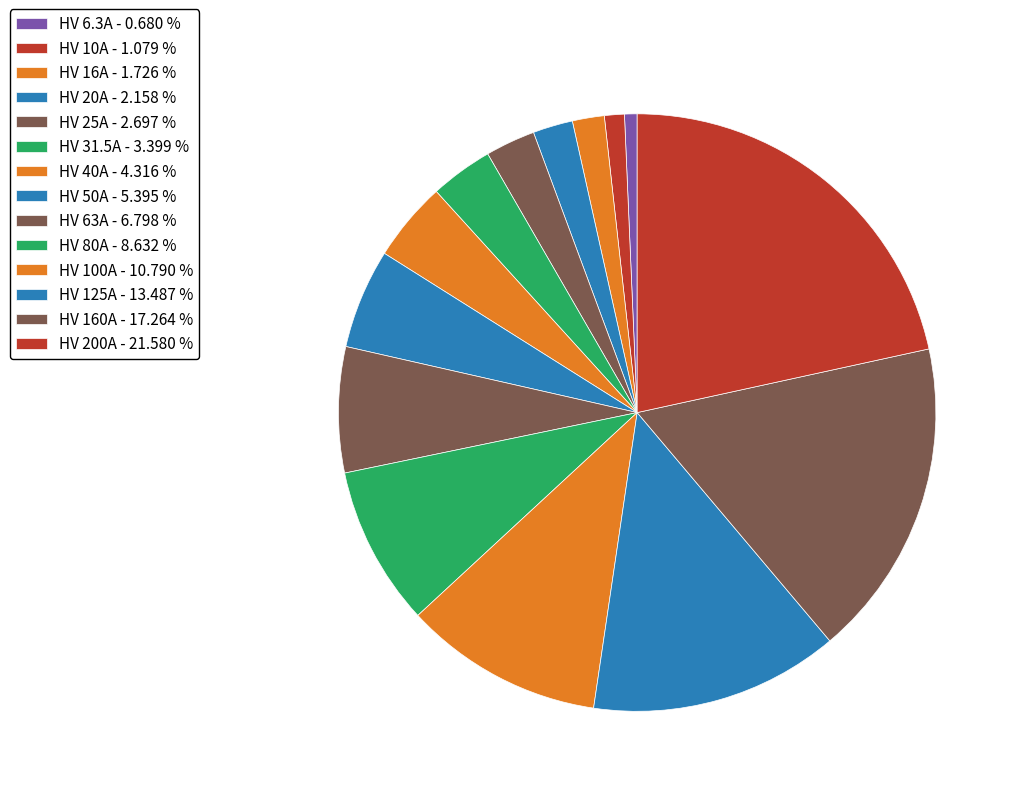

Does any single category account for the majority?

No